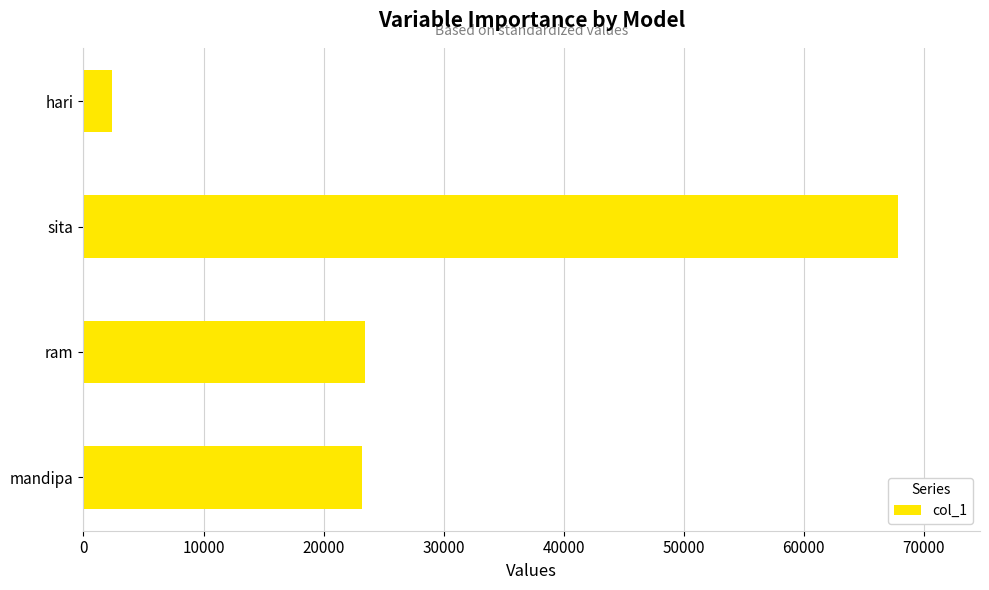

What is the change in value from ram to sita?

+44446